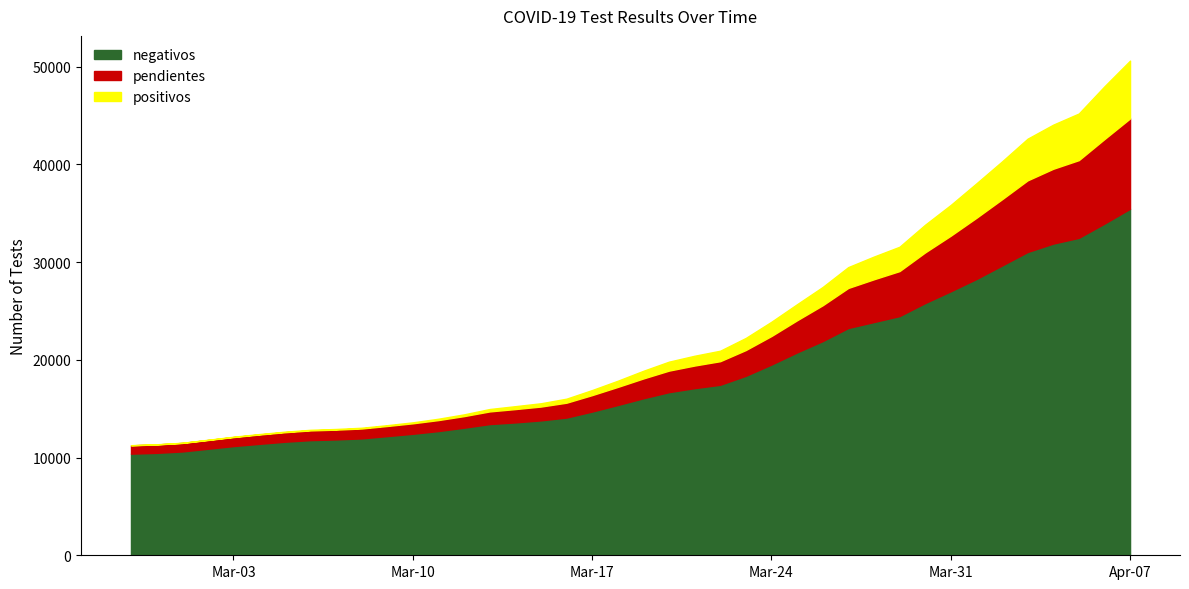

True or false: positivos has a value of 4263 at 2020-04-03.

True